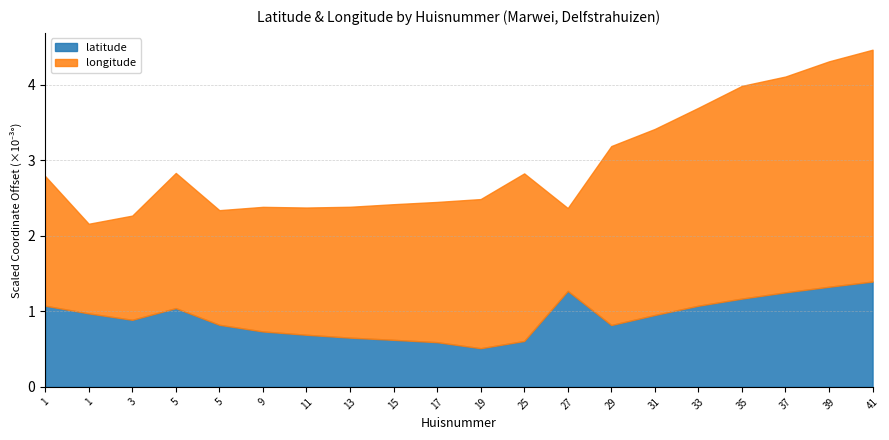

The longitude series shows 3.7 at 25. True or false?

False